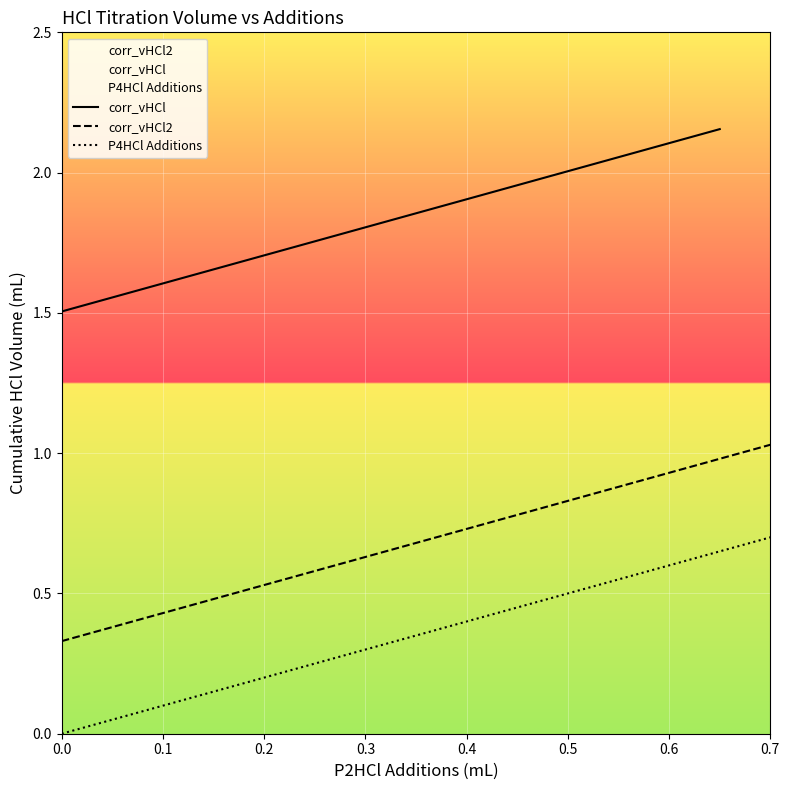

True or false: corr_vHCl has more than 1 interior local peaks.

False